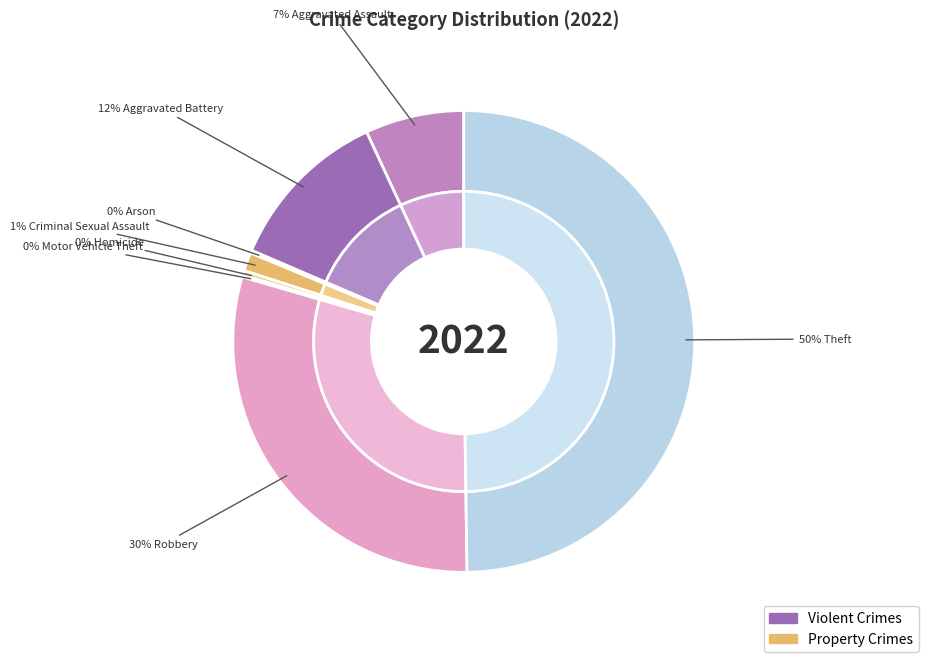

Rank the categories by value from highest to lowest.

Theft, Robbery, Aggravated Battery, Aggravated Assault, Criminal Sexual Assault, Homicide, Arson, Motor Vehicle Theft